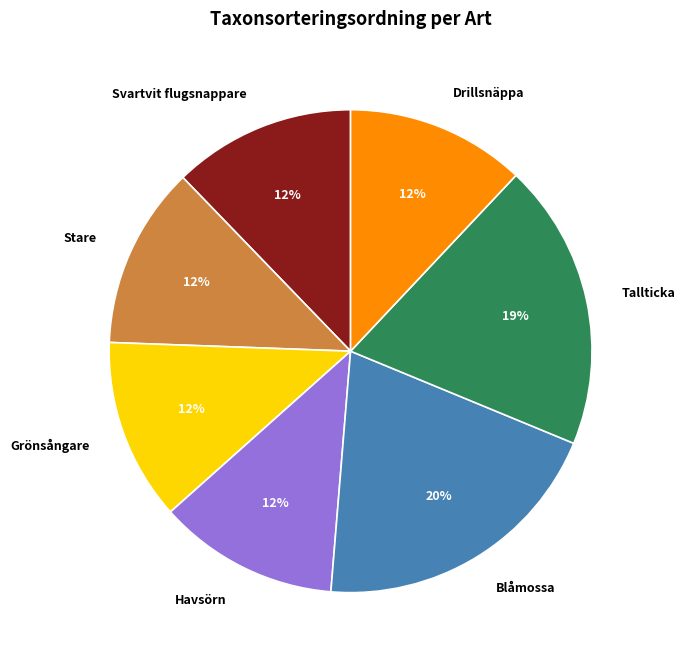

True or false: Tallticka accounts for 4% of the total.

False